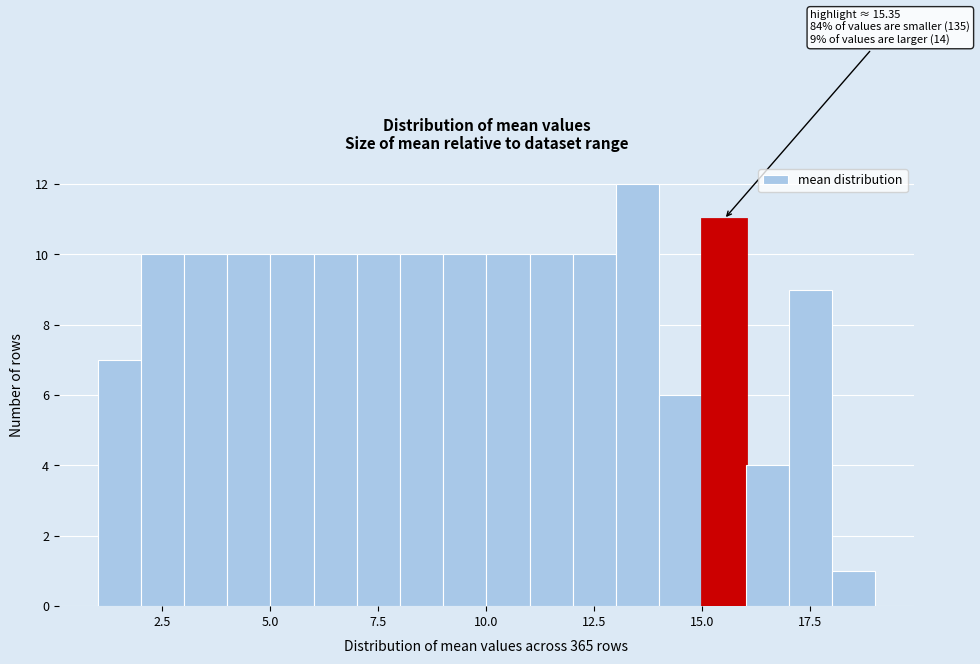

Around what value on the x-axis is the tallest bar? Give the approximate position of its centre, as read against the axis.

13.5